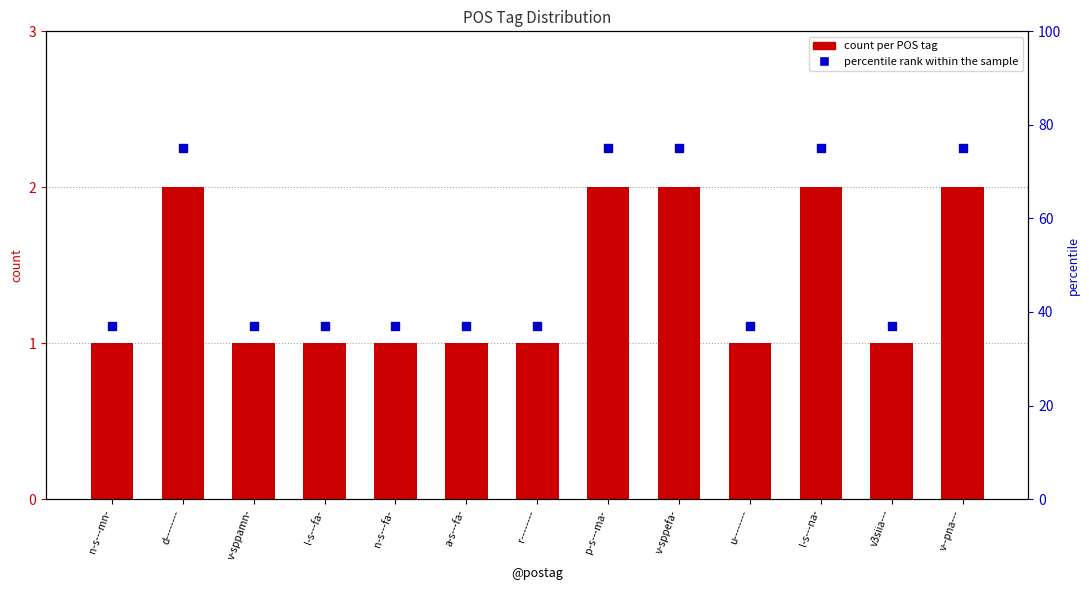

Which series has the largest Y range (max minus min)?

percentile rank within the sample